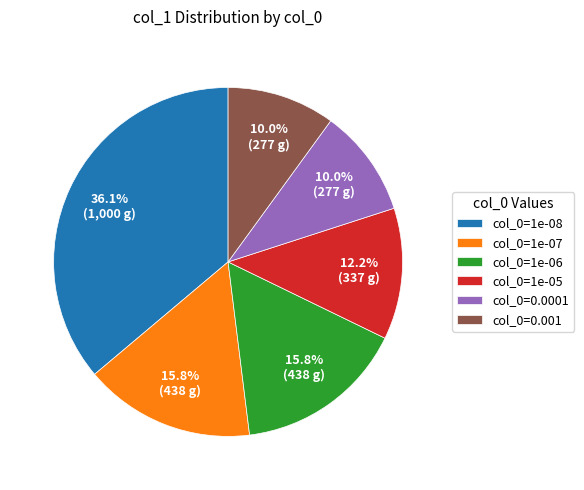

How many segments does this pie chart have?

6